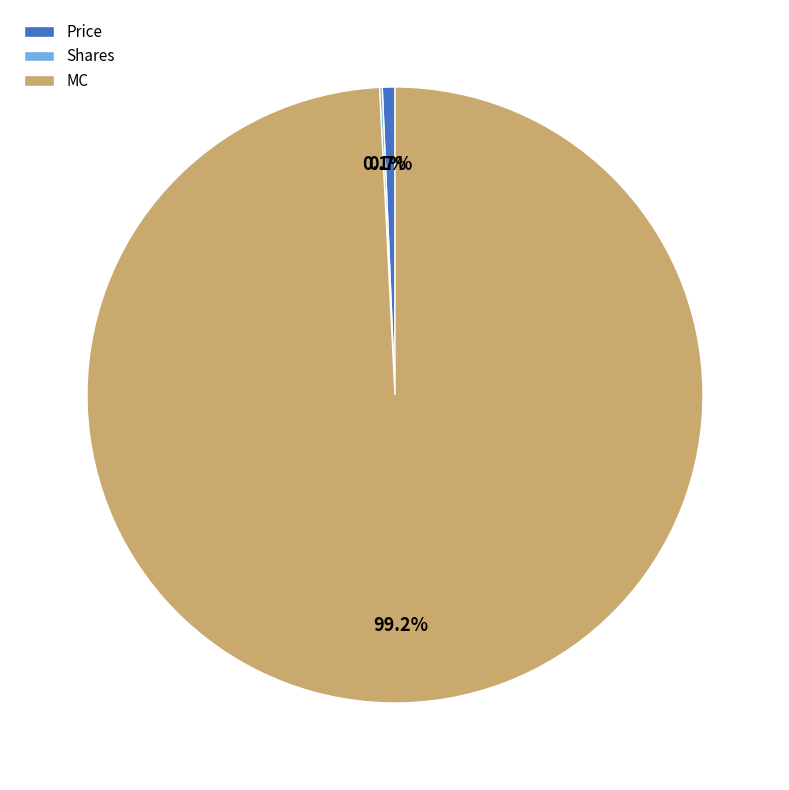

Is there any slice that represents more than half of the pie?

Yes